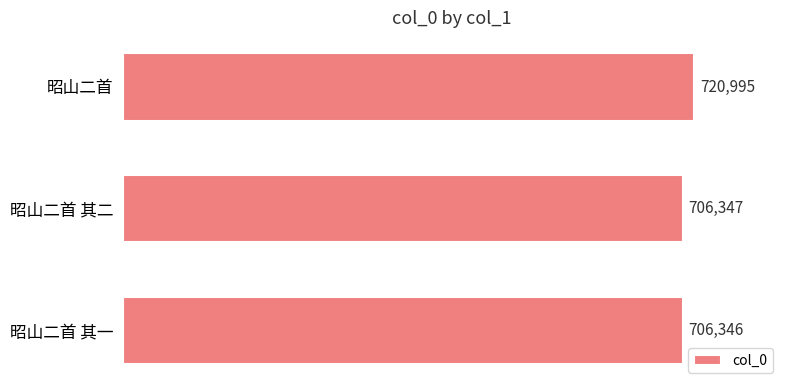

What is the sum of all values?

2133688